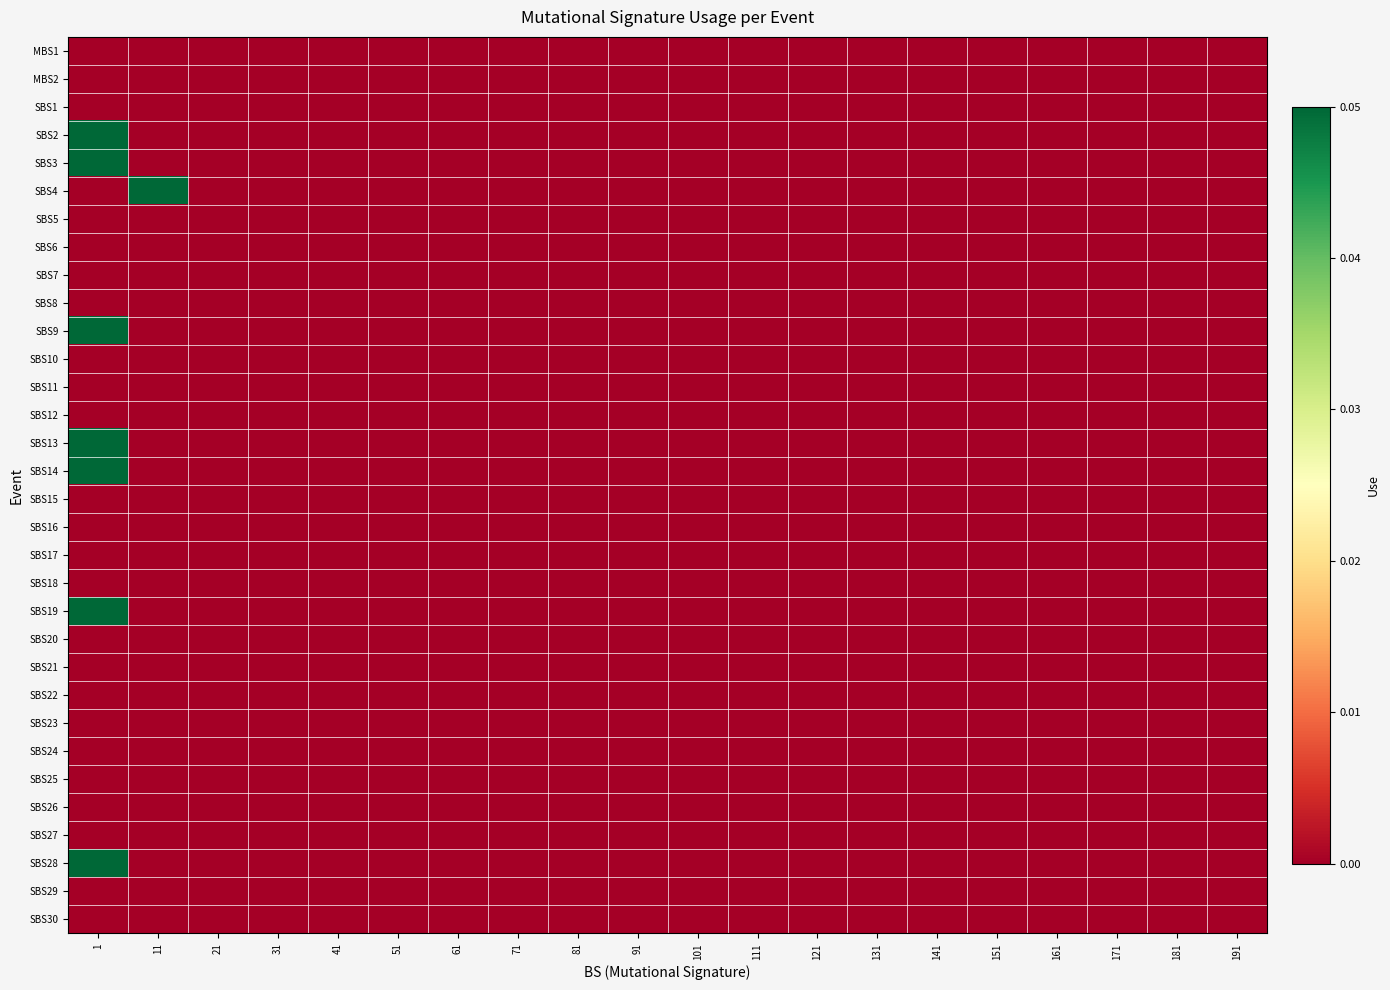

Rank the series by their maximum value, from lowest to highest.

MBS1, MBS2, SBS1, SBS5, SBS6, SBS7, SBS8, SBS10, SBS11, SBS12, SBS15, SBS16, SBS17, SBS18, SBS20, SBS21, SBS22, SBS23, SBS24, SBS25, SBS26, SBS27, SBS29, SBS30, SBS2, SBS3, SBS4, SBS9, SBS13, SBS14, SBS19, SBS28